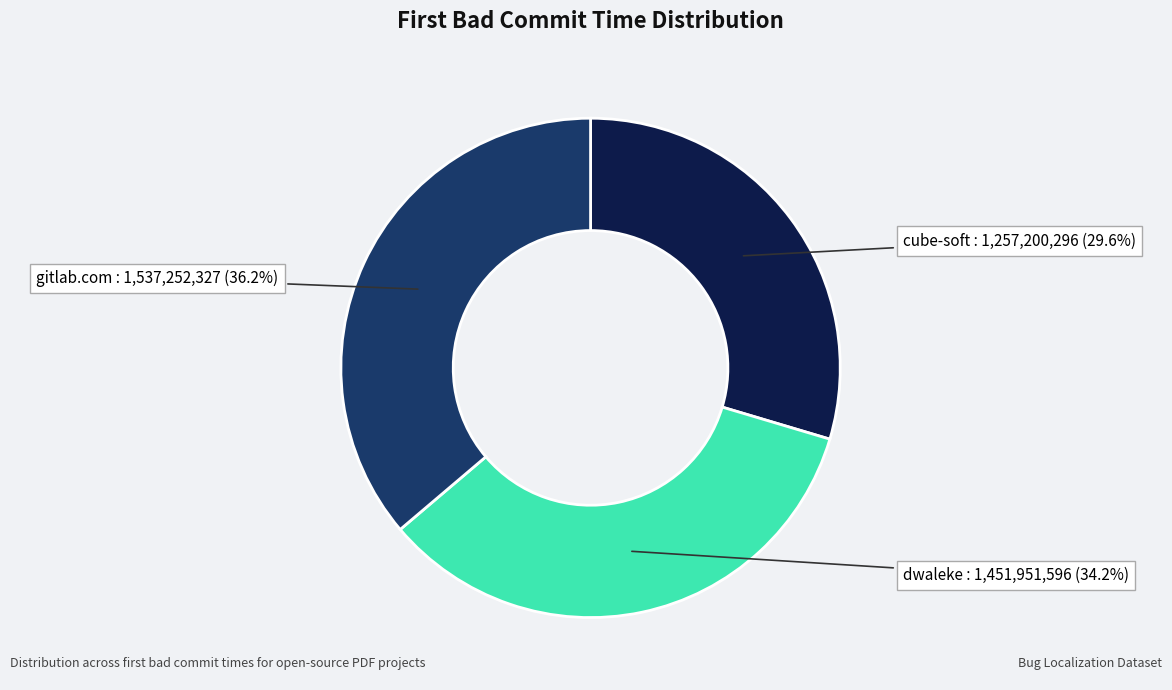

Is there any slice that represents more than half of the pie?

No